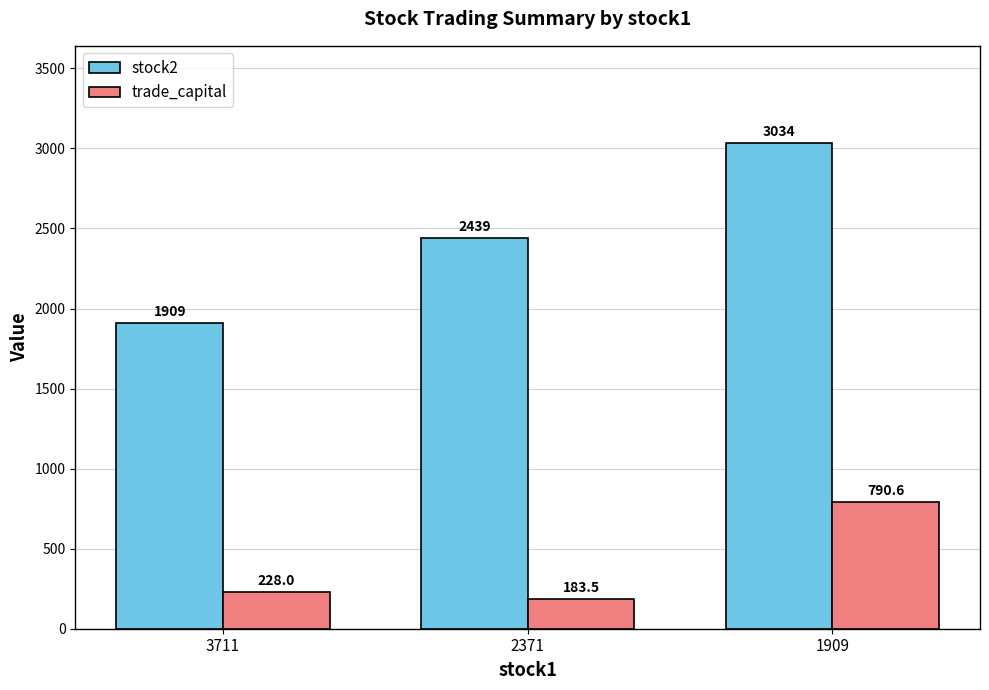

How many bars are there in total?

6